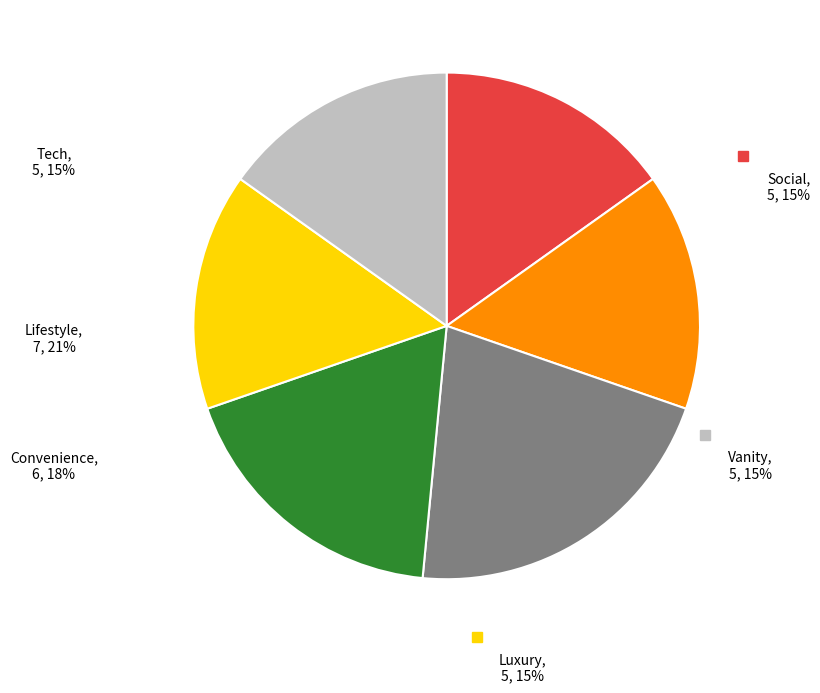

Is 8 the majority of the pie?

No